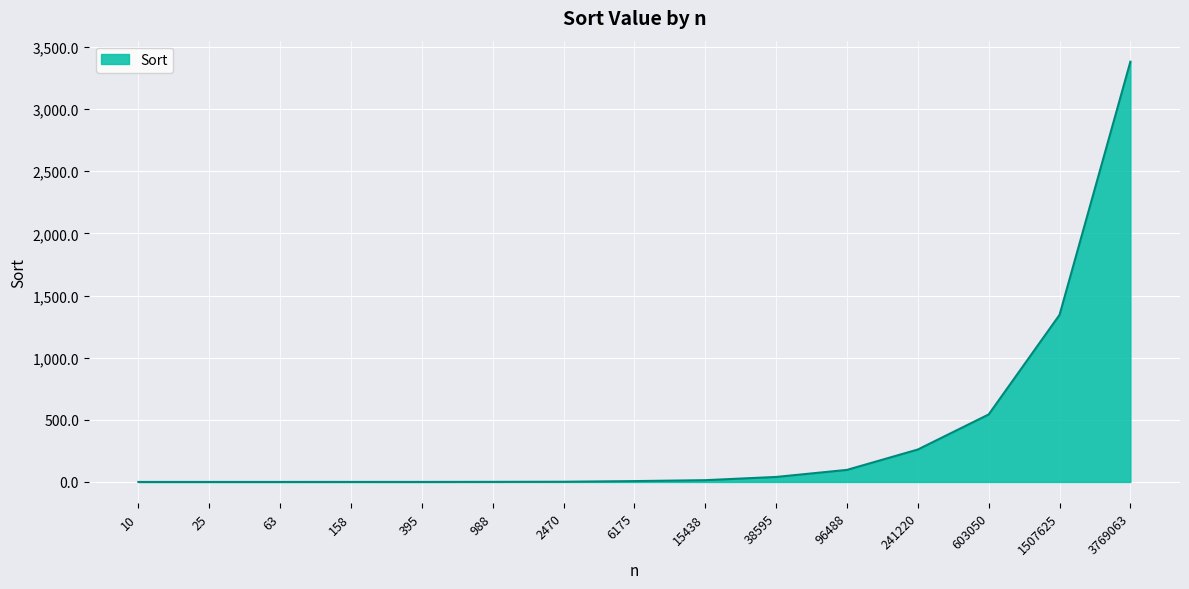

How many lines are shown in the chart?

1